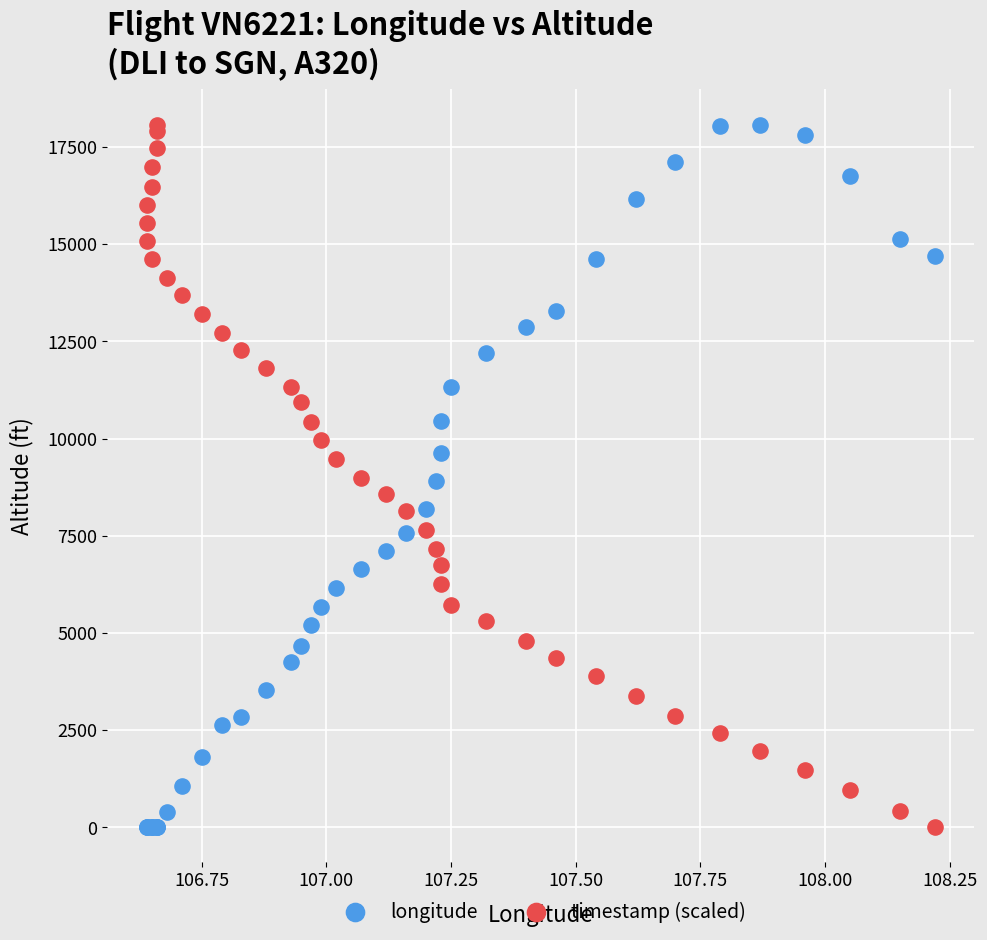

What is the X range (max minus min) for the scatter plot?

1.6